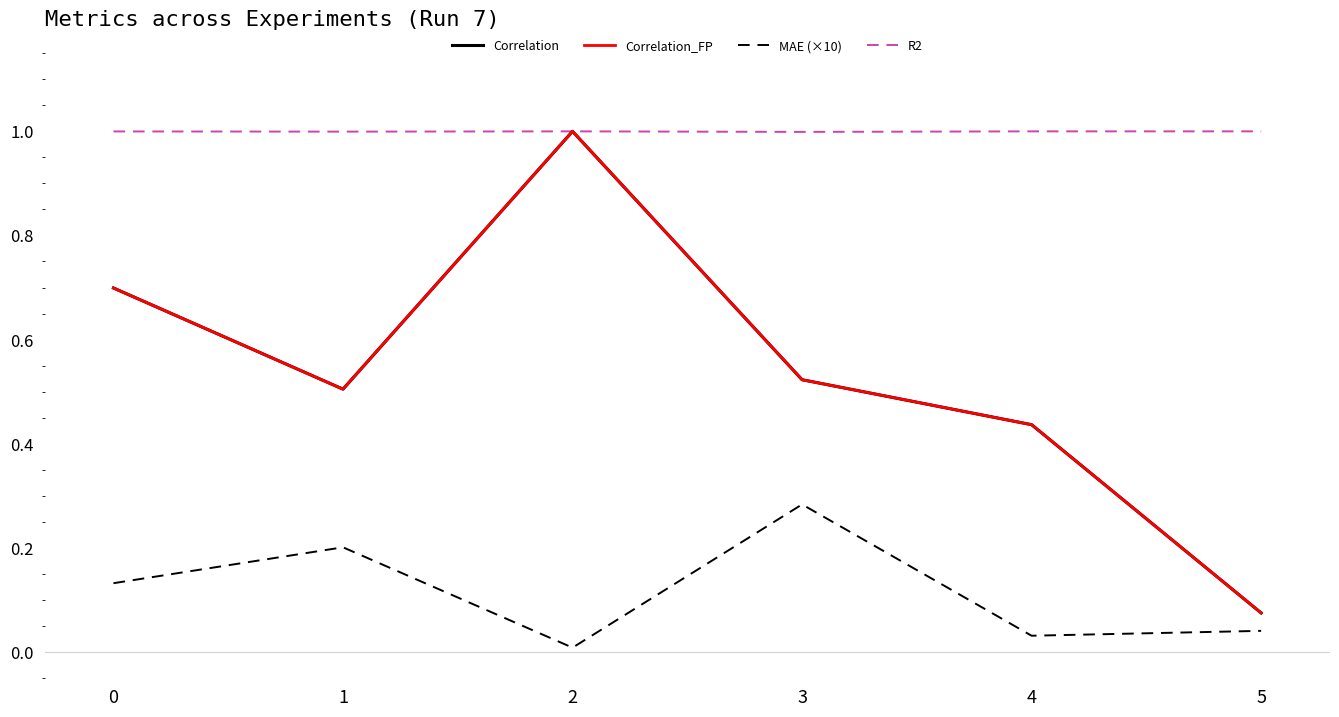

How many series are shown in this chart?

4